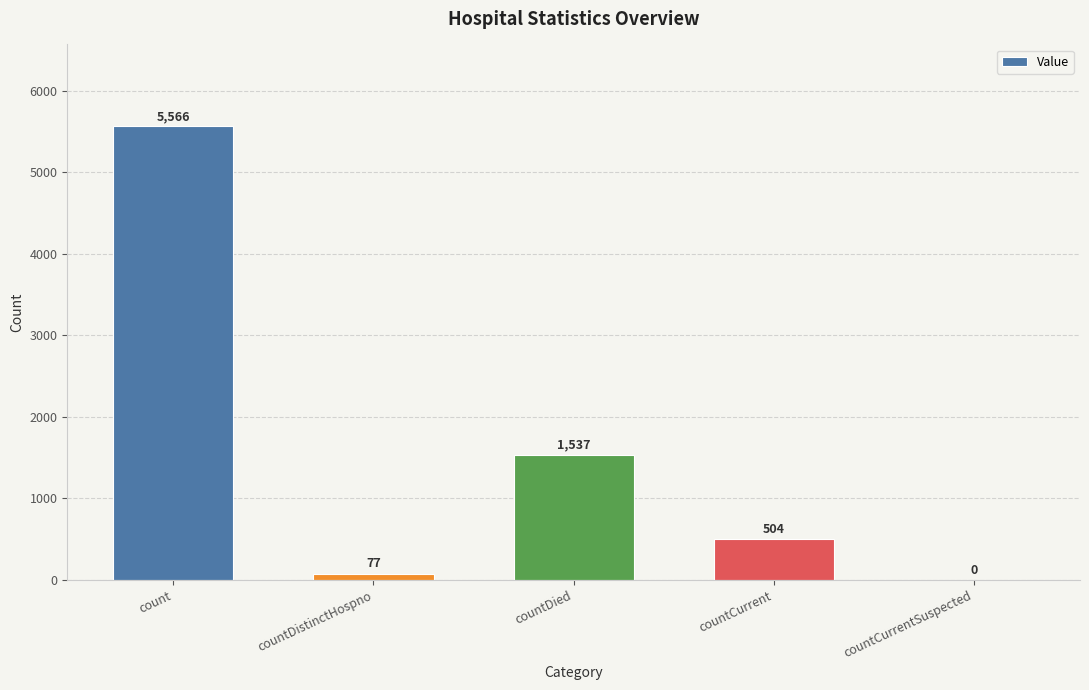

Reading right to left, what are all the values shown in this chart?

0	504	1537	77	5566